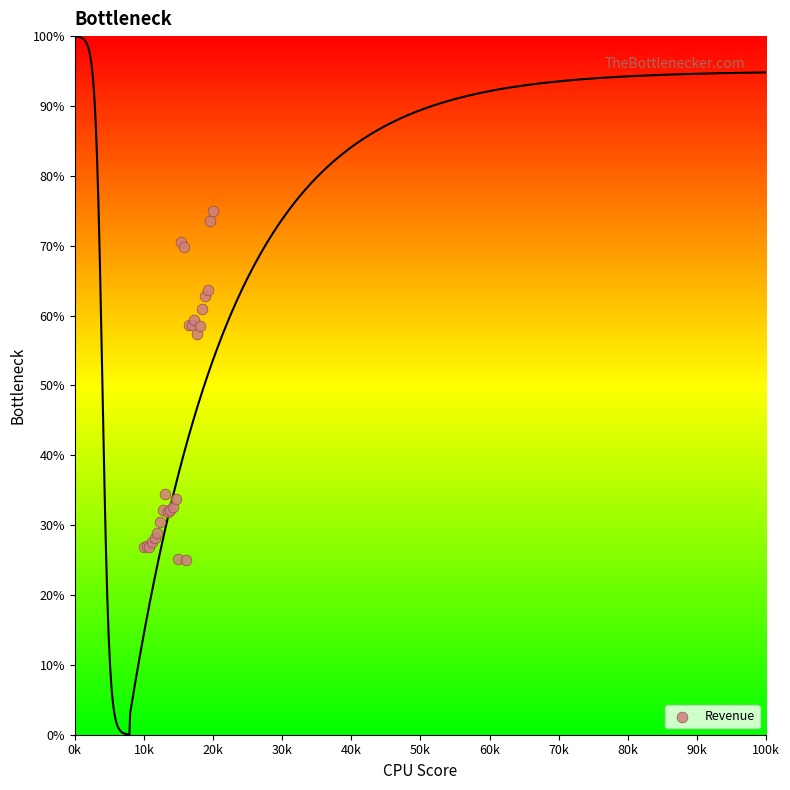

What Y value in the scatter plot is closest to 50?

57.3